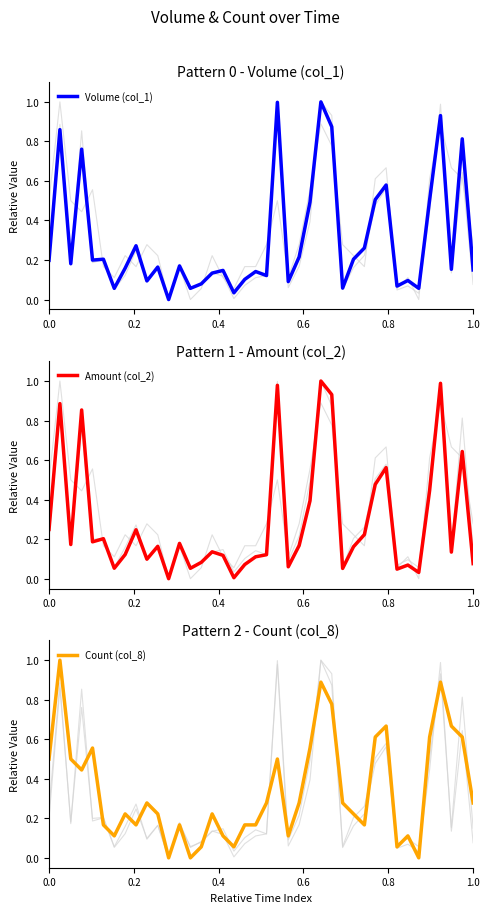

What is the highest value of the Volume (col_1) series?

1.0